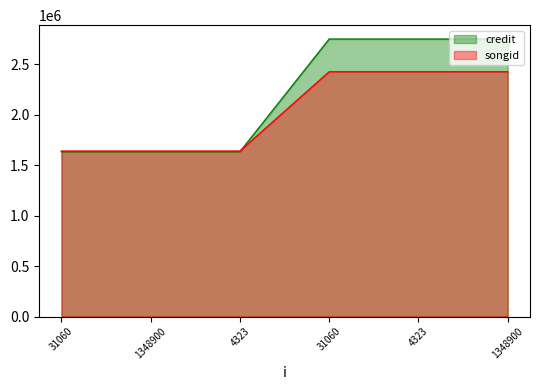

What is the highest value of the songid series?

2427715